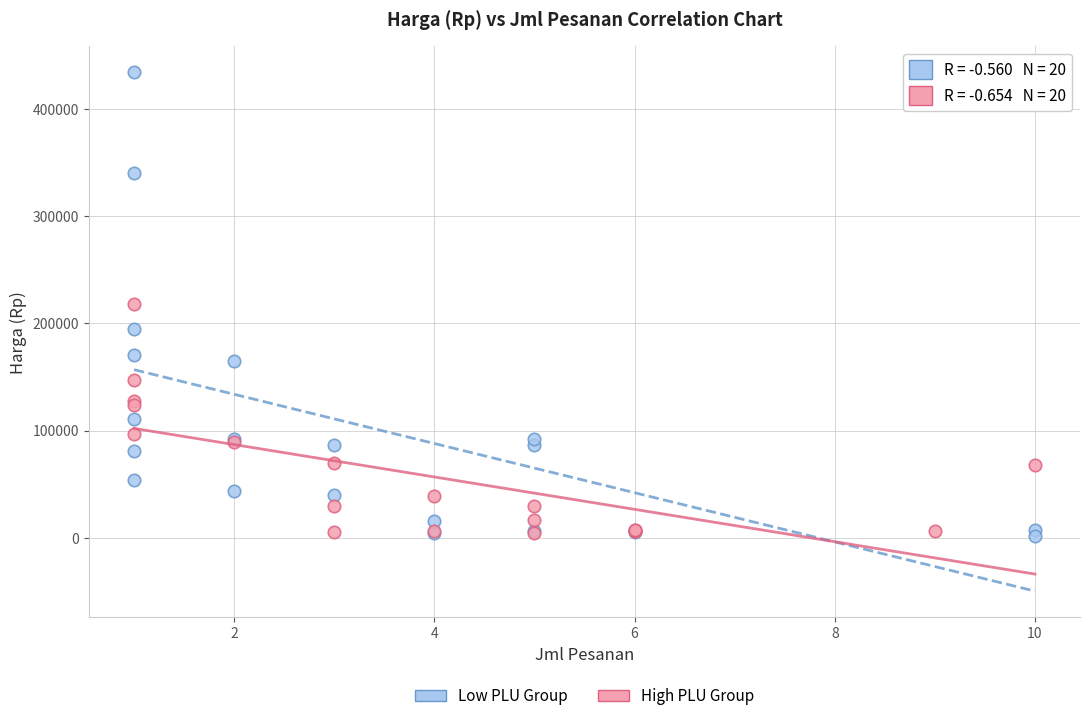

Which series has the widest spread of Y values?

Low PLU Group